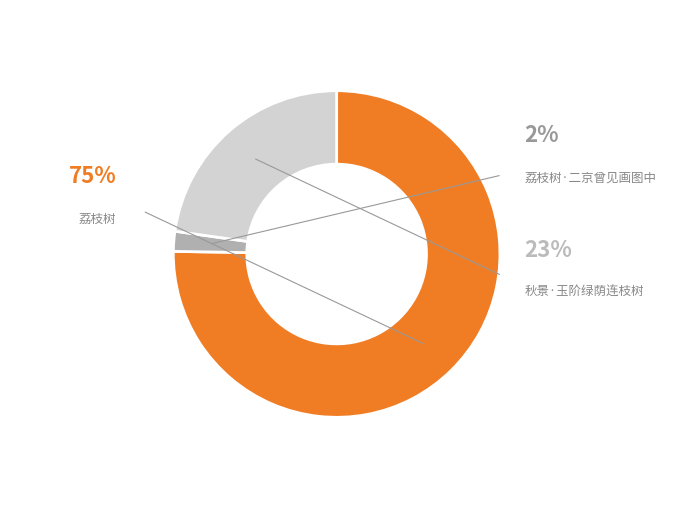

What portion of the pie excludes 秋景·玉阶绿荫连枝树?

77.2%